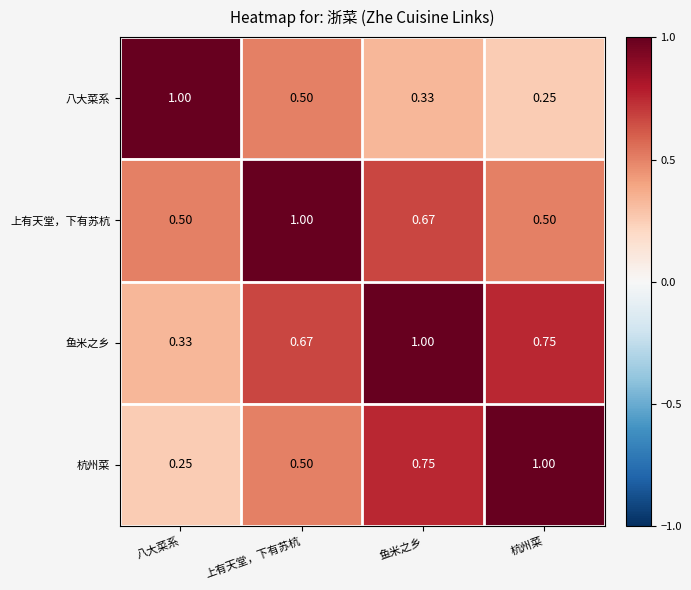

List the labels in order of 八大菜系 value, largest first.

八大菜系, 上有天堂，下有苏杭, 鱼米之乡, 杭州菜